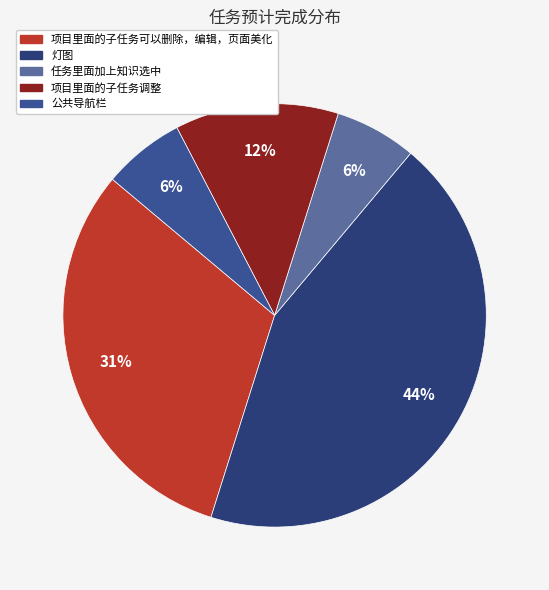

Is there any slice that represents more than half of the pie?

No